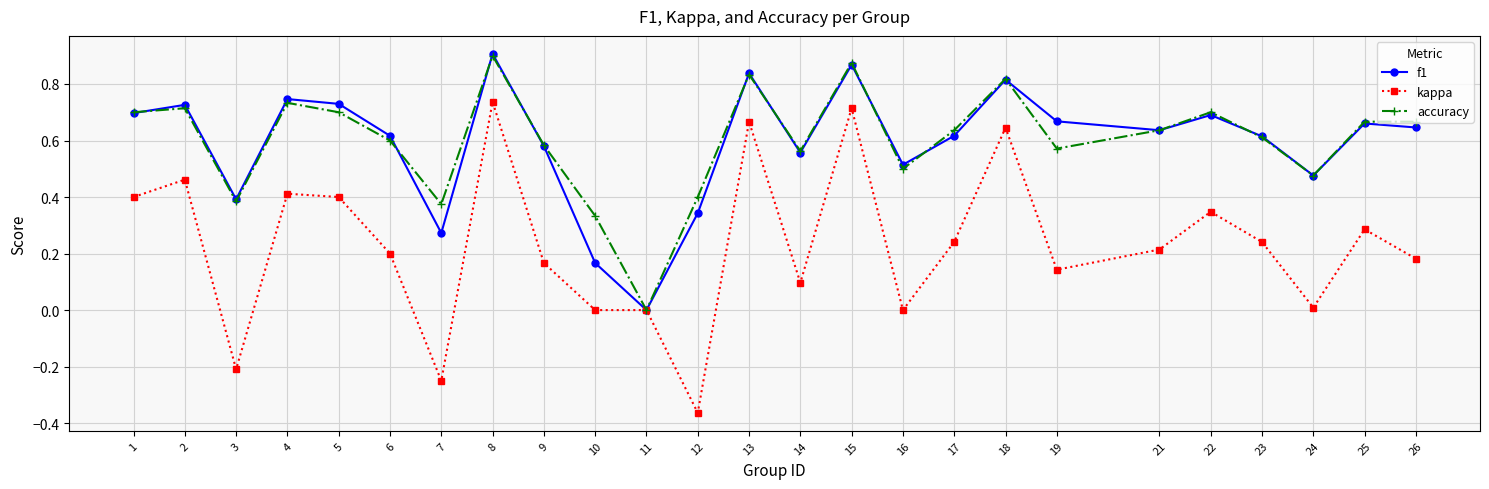

Which category has the highest value across all series?

8